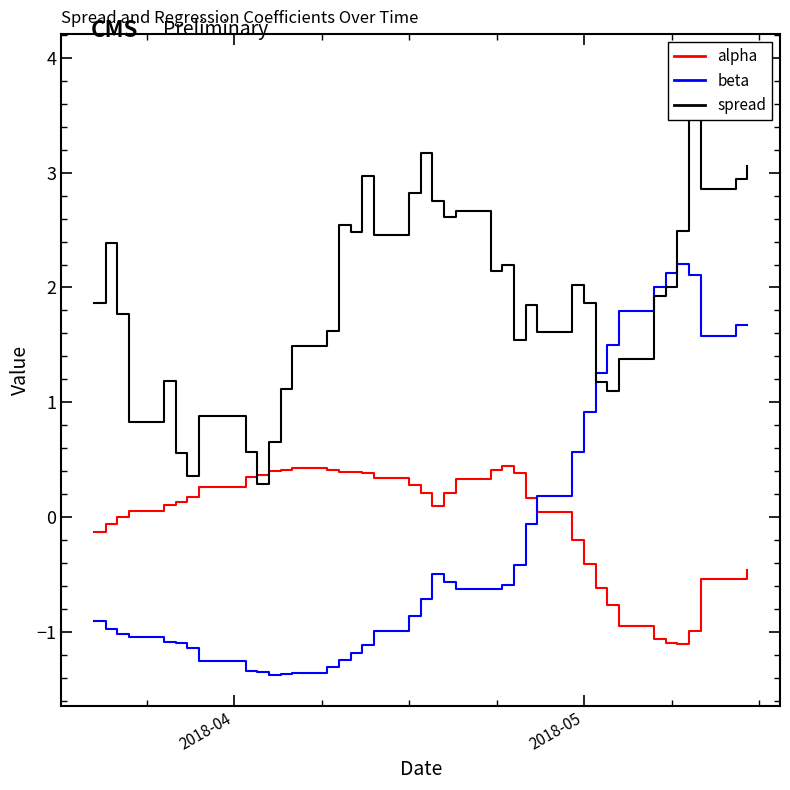

At how many categories does at least one series exceed 3?

3